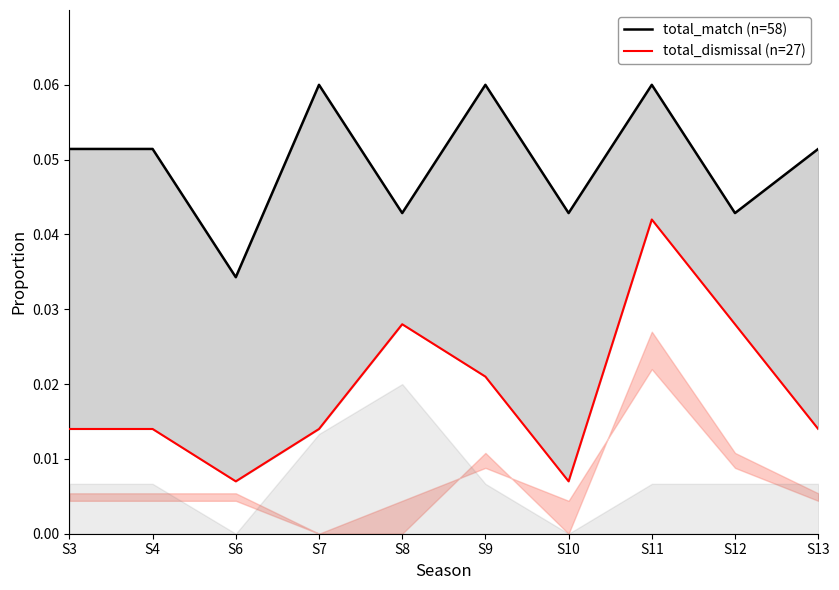

True or false: total_dismissal (n=27) has a value of 0.0 at S6.

True